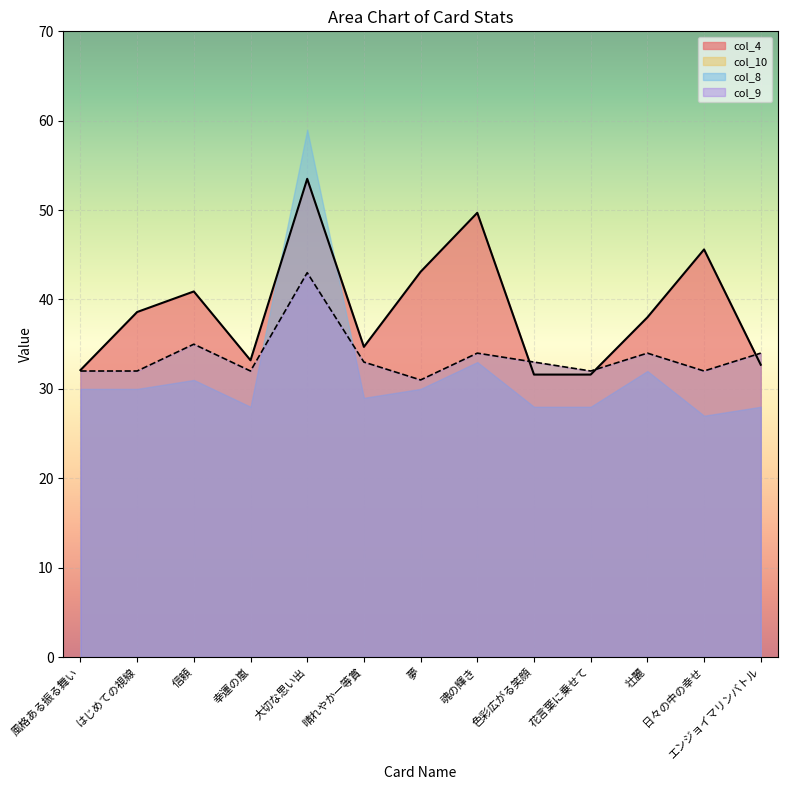

Does the chart display data point markers on the line(s)?

No